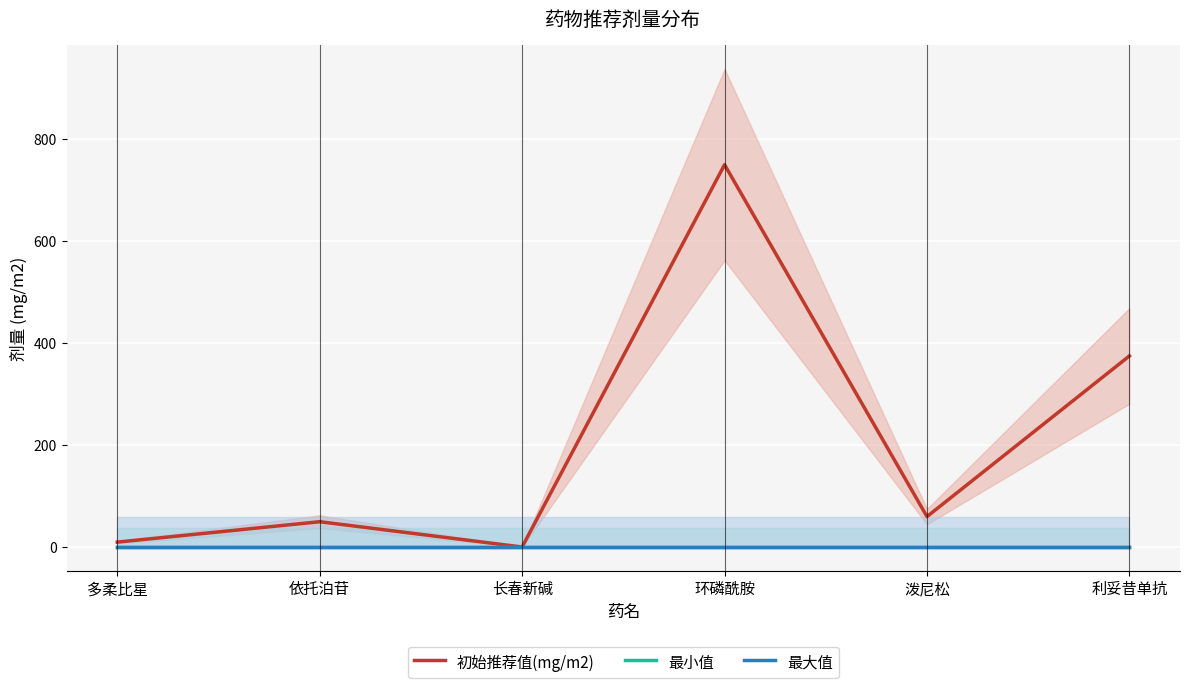

At which label is 最小值 closest to 0?

多柔比星